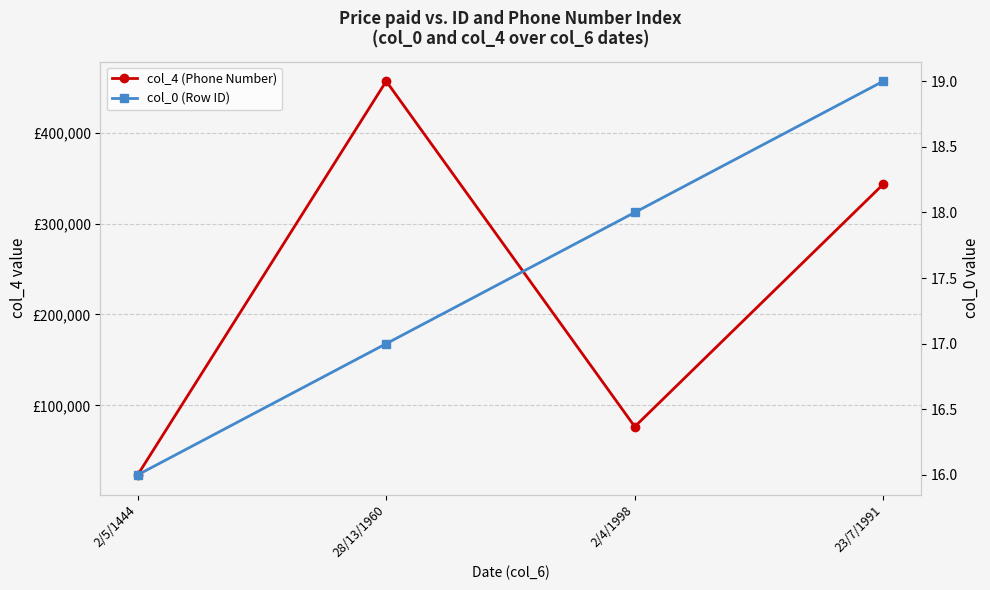

True or false: col_0 (Row ID) and col_4 (Phone Number) cross at least once.

False